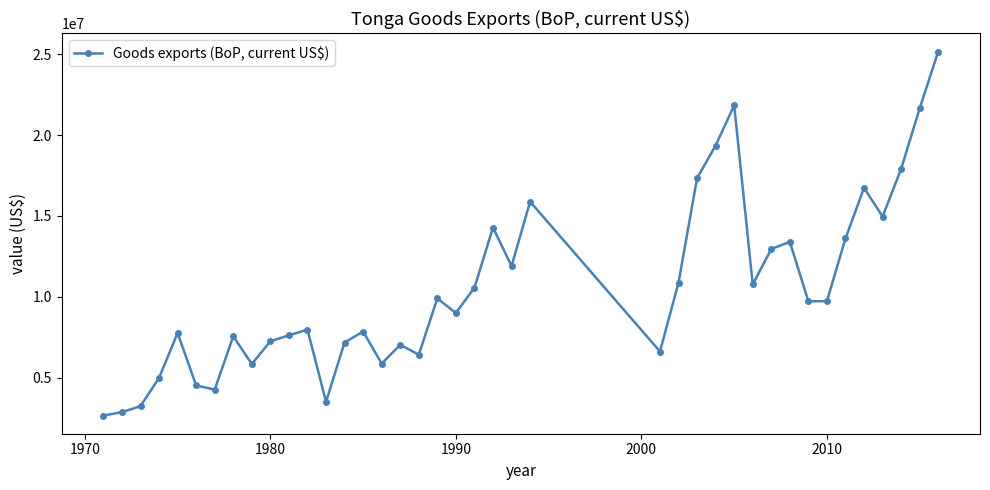

What is the difference between the maximum and second lowest values?

22296187.2